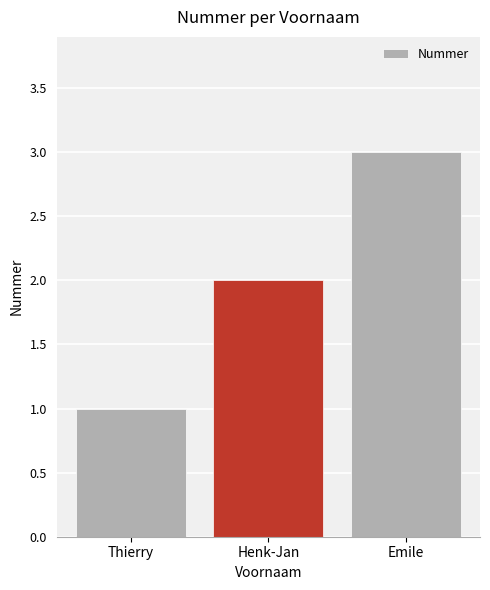

List the labels in order of value, largest first.

Emile, Henk-Jan, Thierry